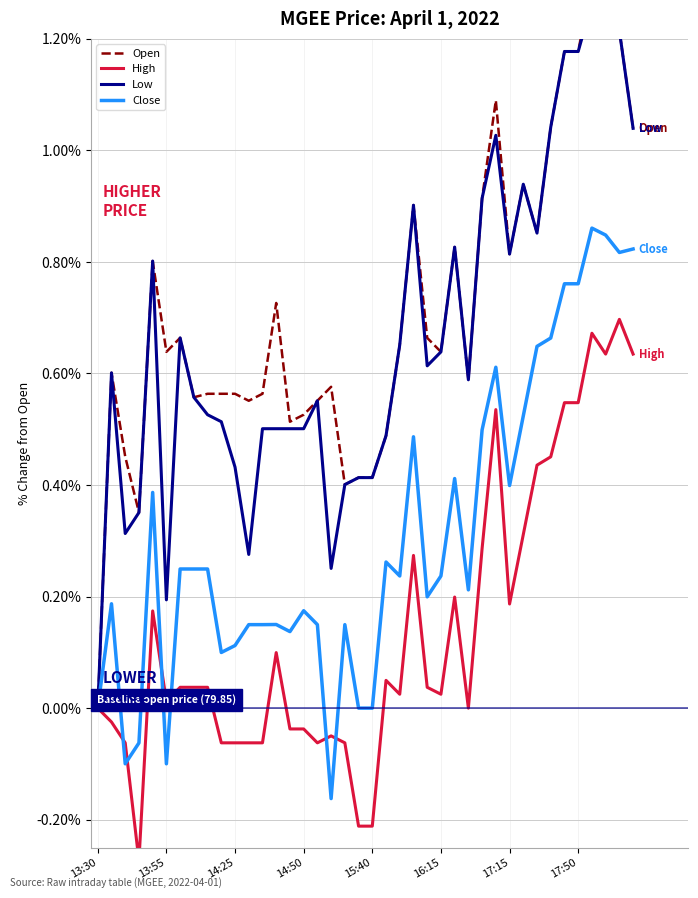

The Low series shows 0.7 at 37. True or false?

False